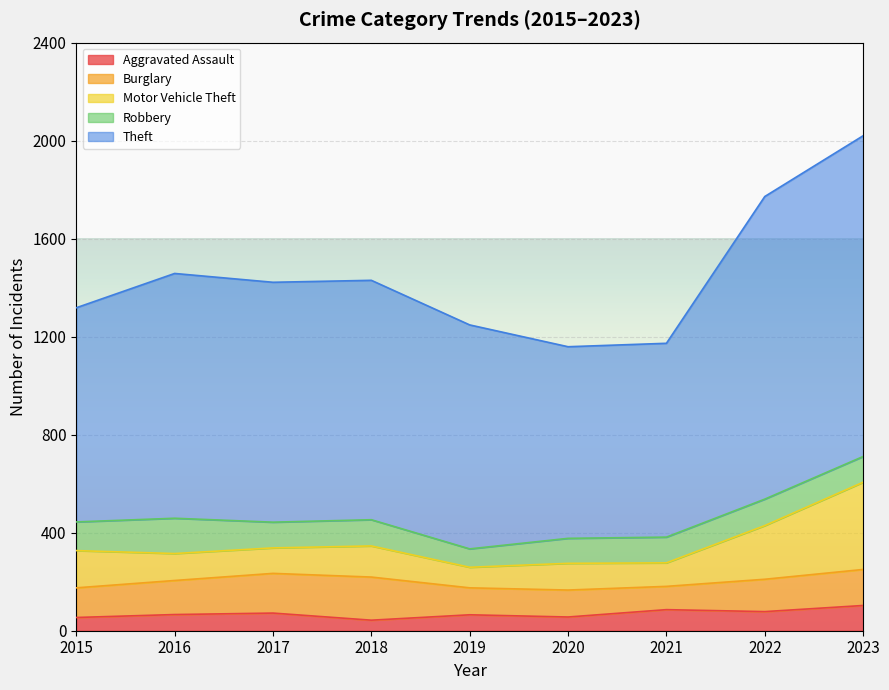

The value of Robbery at 2016 is 144. True or false?

True